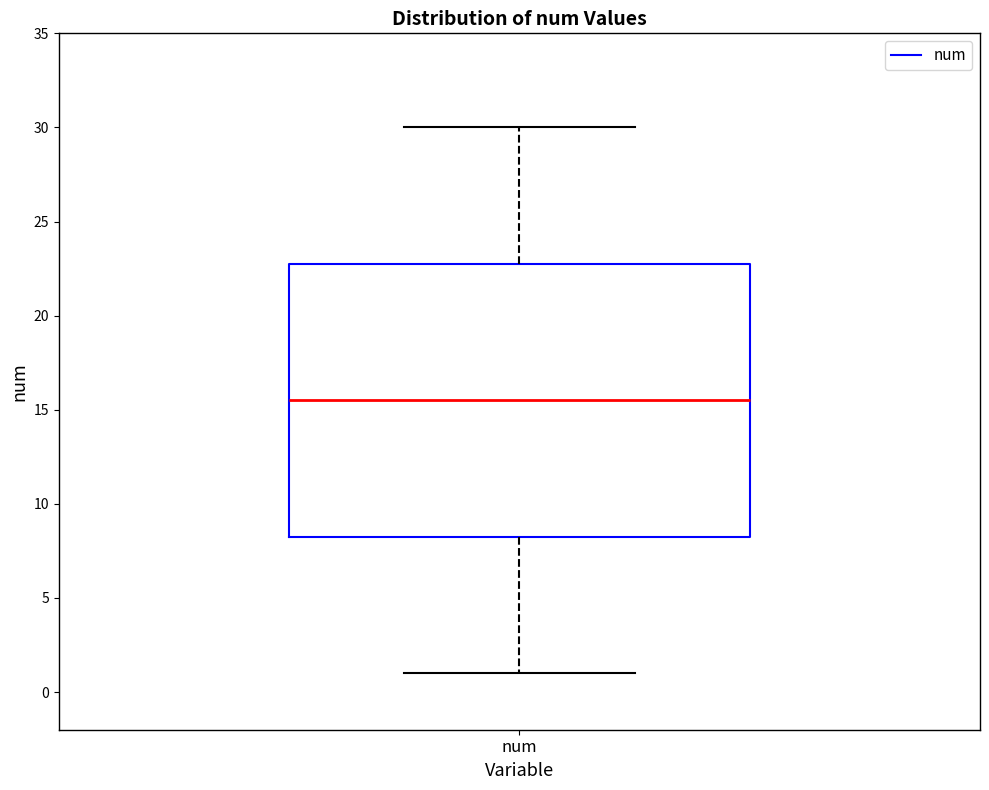

Transcribe this box plot: give where the median line is, the range the box spans, and where the two whiskers end, as read against the y-axis. The values are not printed on the chart, so give them approximately, as read against the axis.

median 15.5, box 8.5 to 23.0, whiskers 1.0 to 30.0